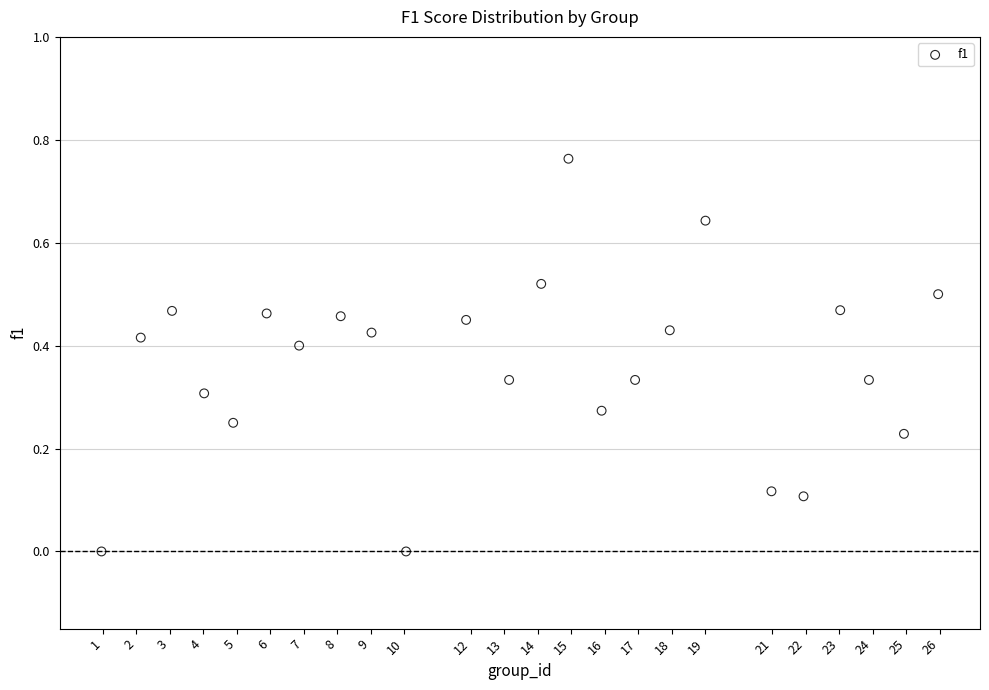

What is the range of X values (max minus min)?

25.0